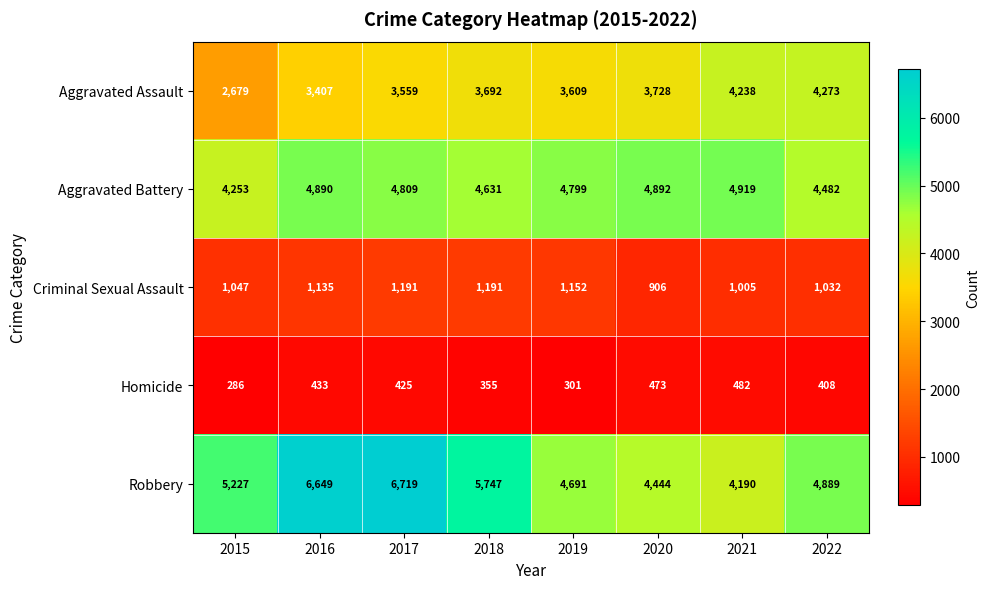

True or false: Robbery has a value of 5747 at 2018.

True